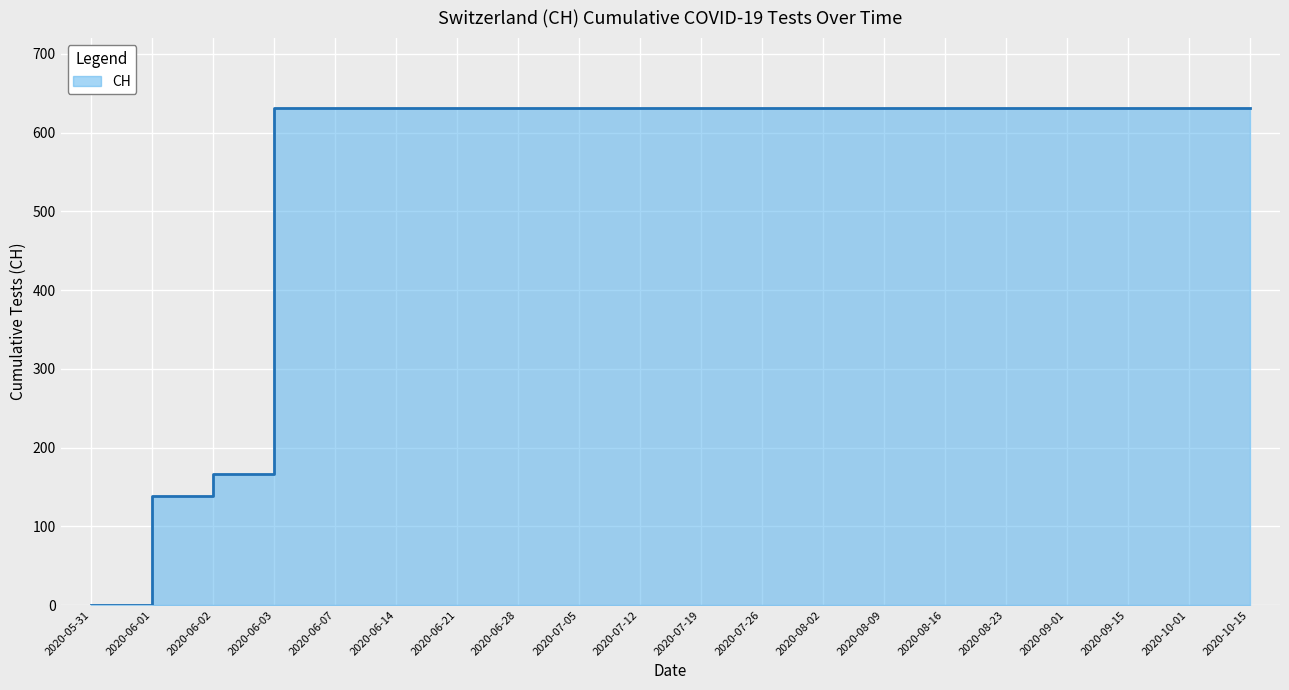

What position from the left is 2020-06-28?

8